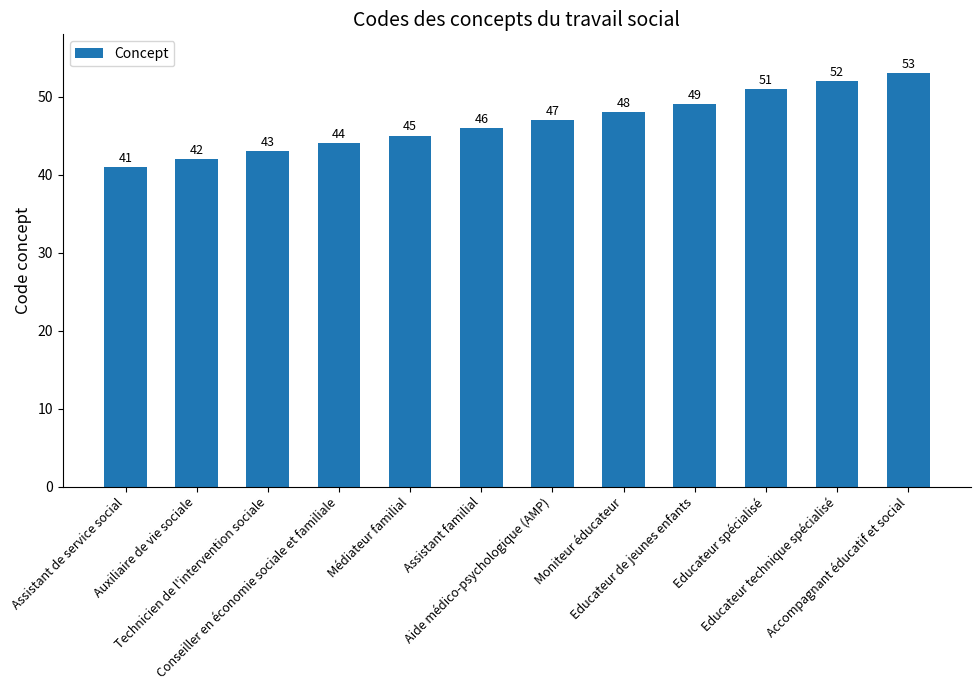

True or false: the data shows 75 at Médiateur familial.

False